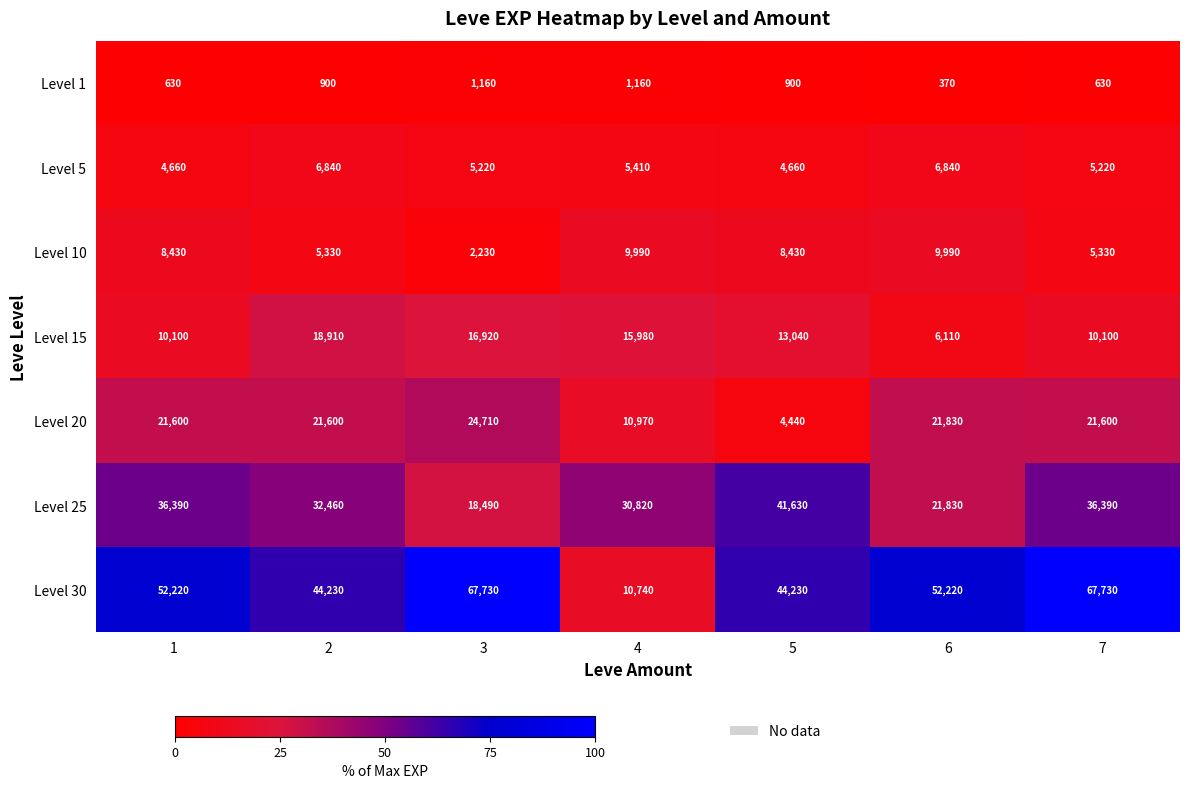

What is the average value of the Level 1 series?

821